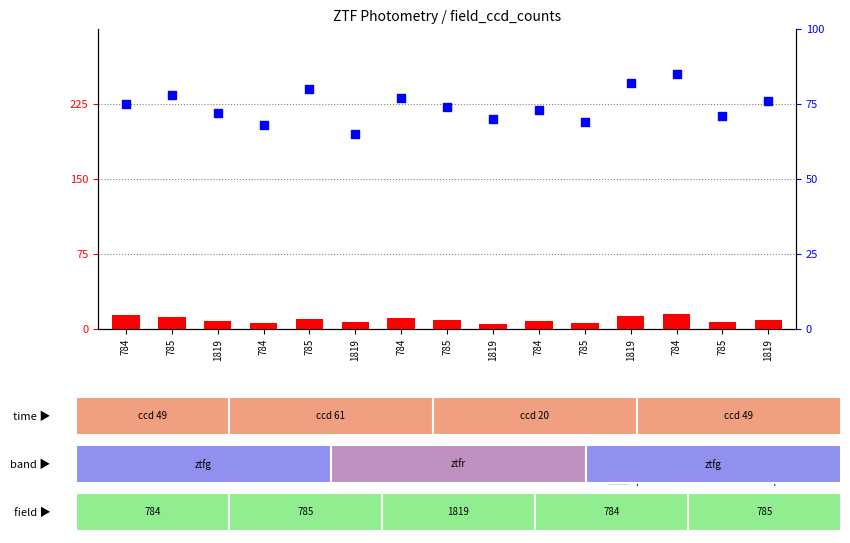

Which series has the largest Y range (max minus min)?

percentile rank within the sample